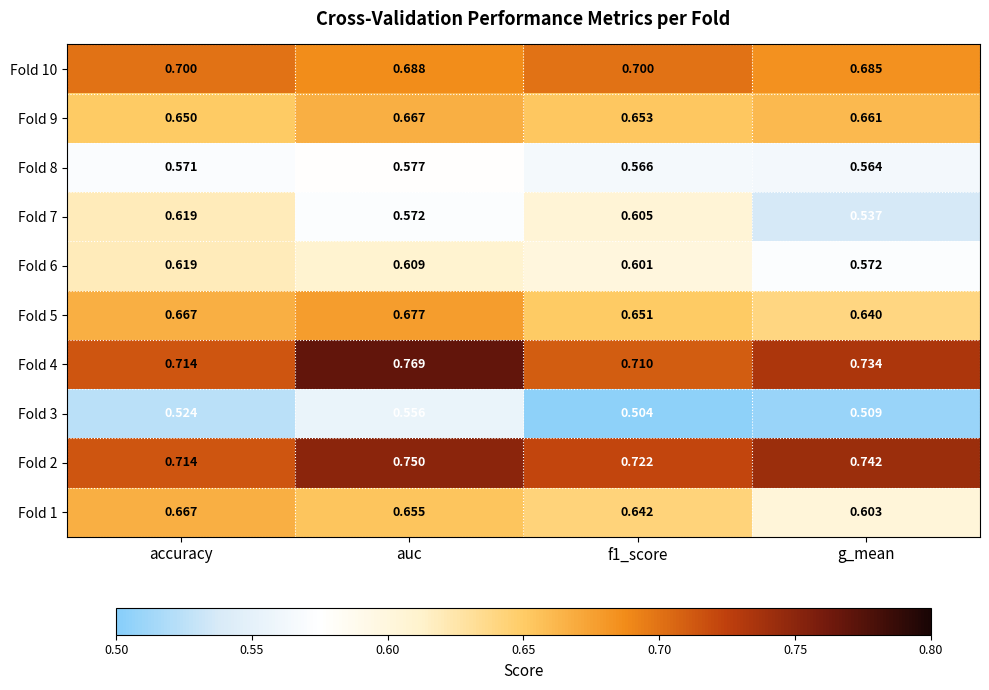

At which category is the sum across all series the highest?

auc